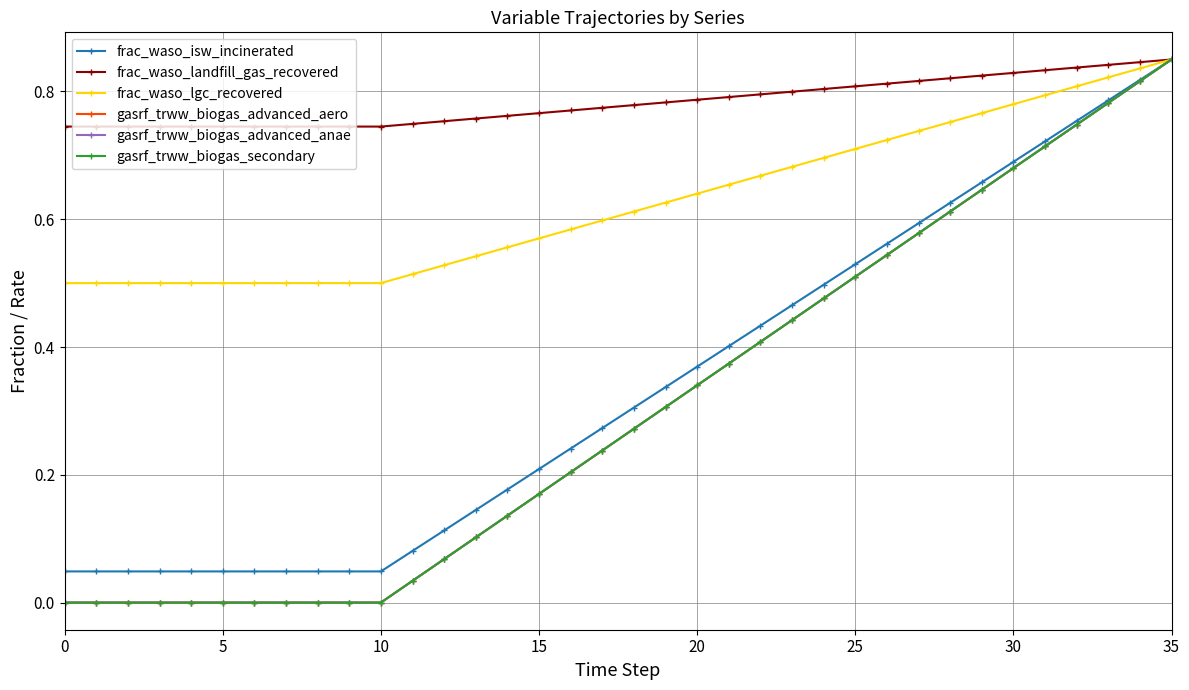

What is the label of the 36th point from the left?

35